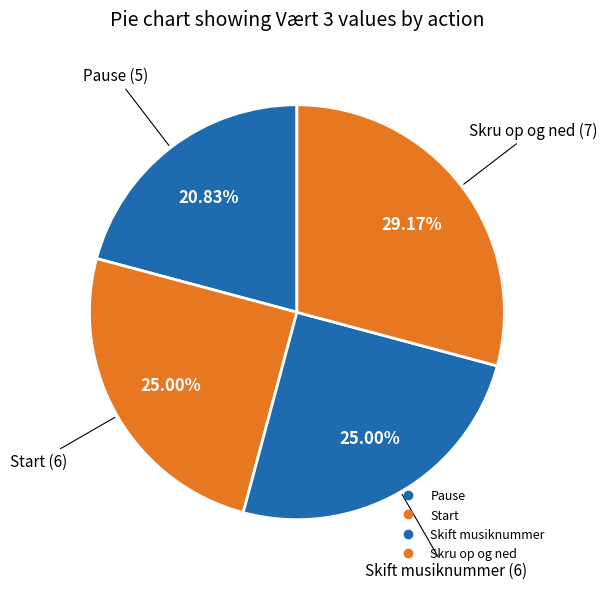

How many slices are in this pie chart?

4